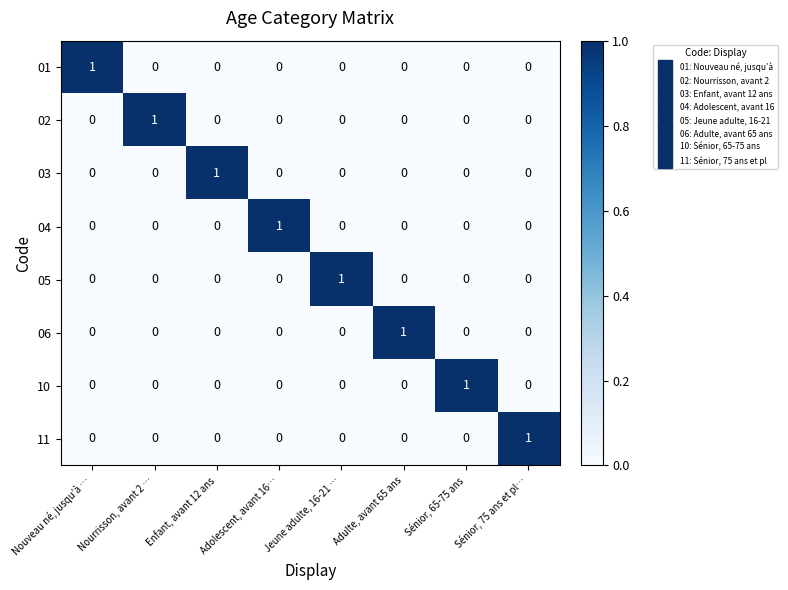

At how many categories does at least one series exceed 0?

8